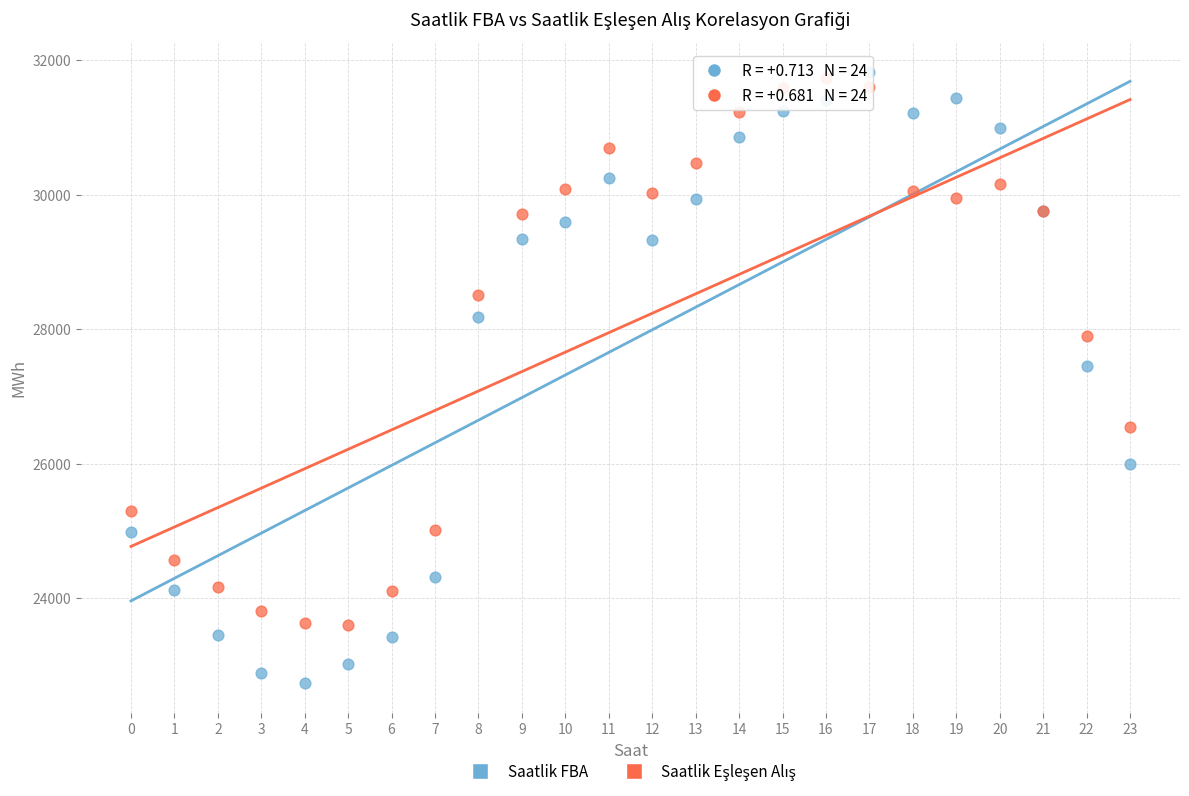

Which series has the widest spread of Y values?

Saatlik FBA